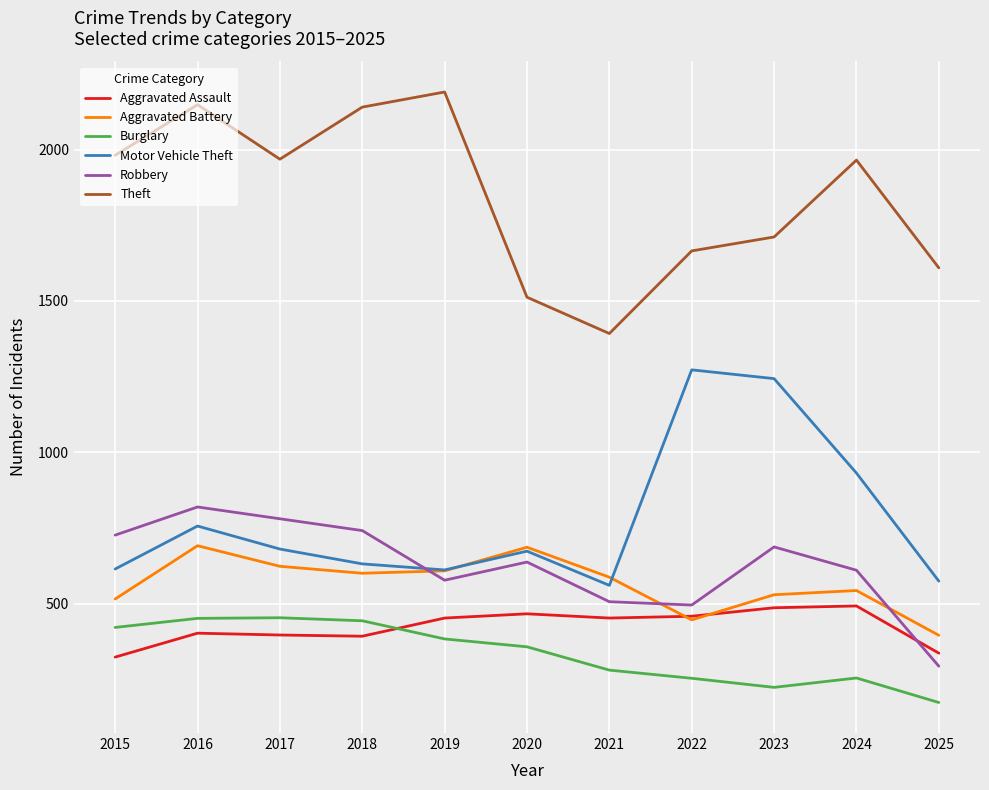

How many lines are shown in the chart?

6